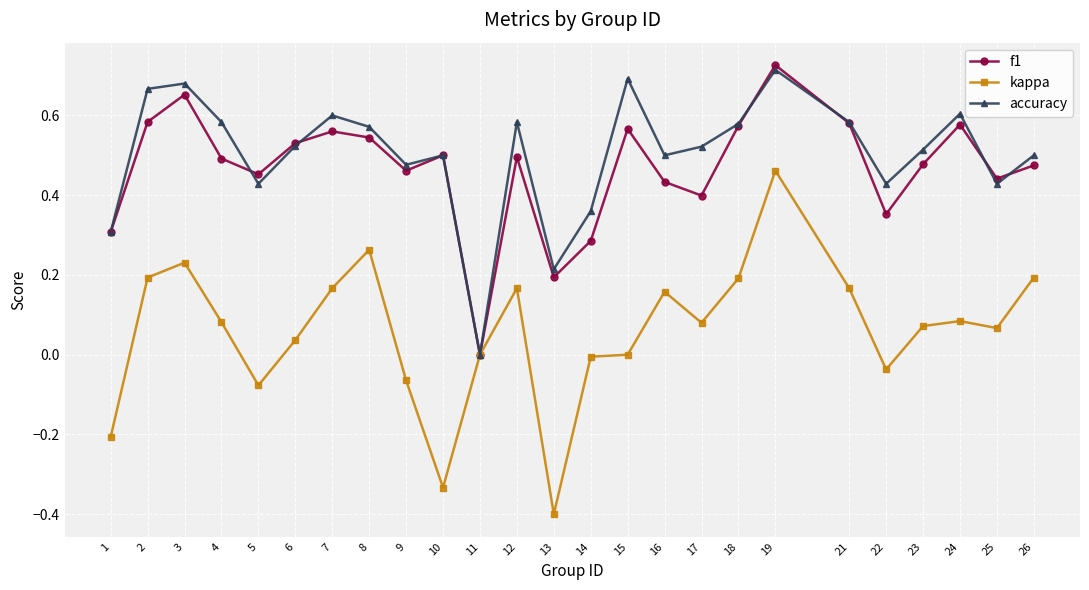

Which series has the largest range (max minus min)?

kappa